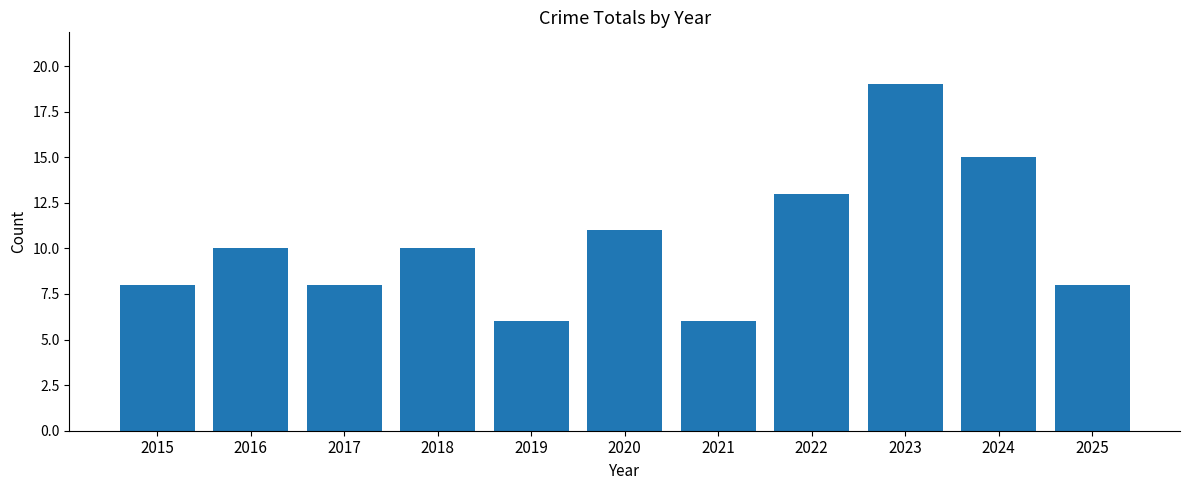

True or false: the data shows 8 at 2025.

True